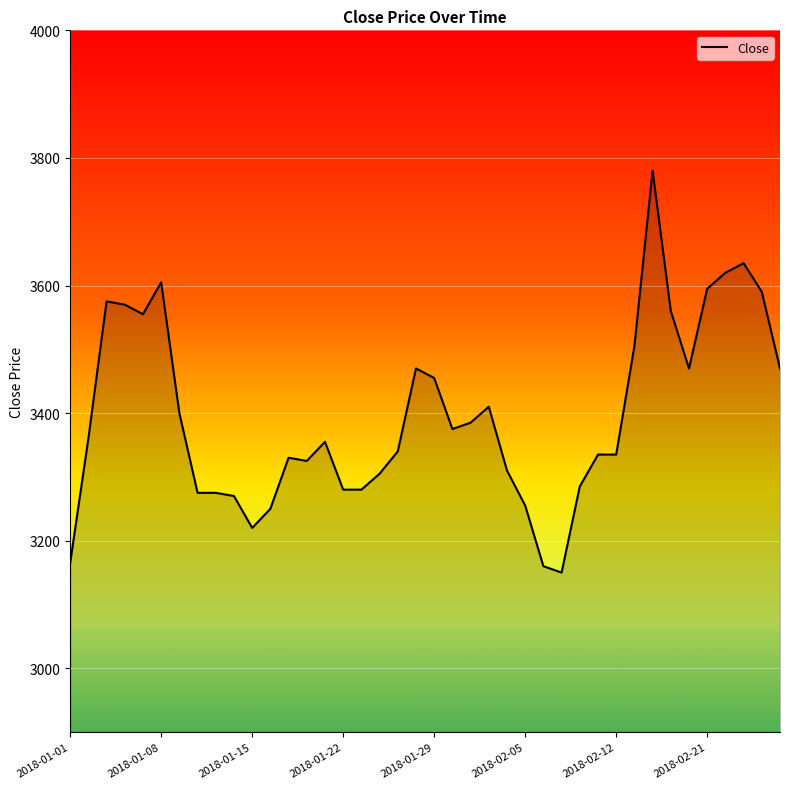

What is the difference between the maximum and minimum values?

630